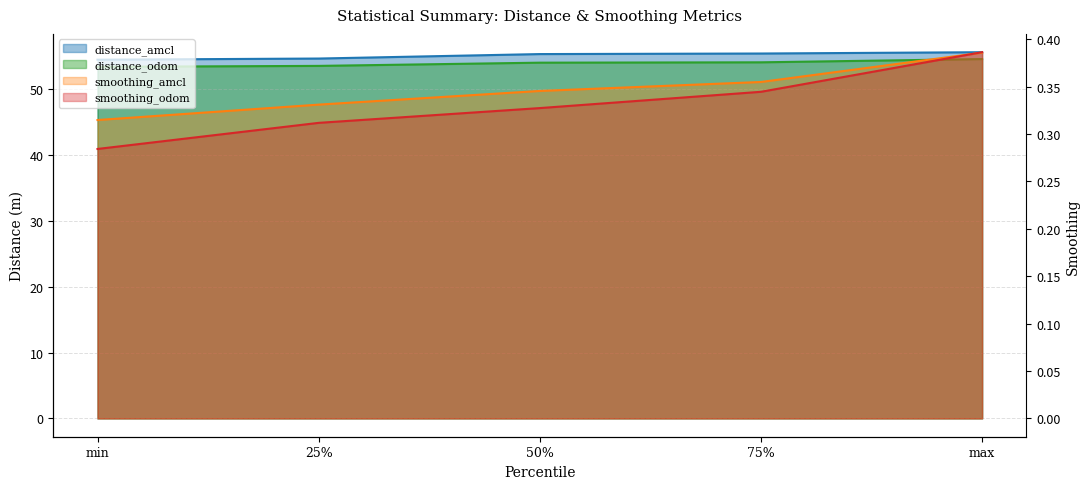

What is the sum of all distance_odom values?

269.6